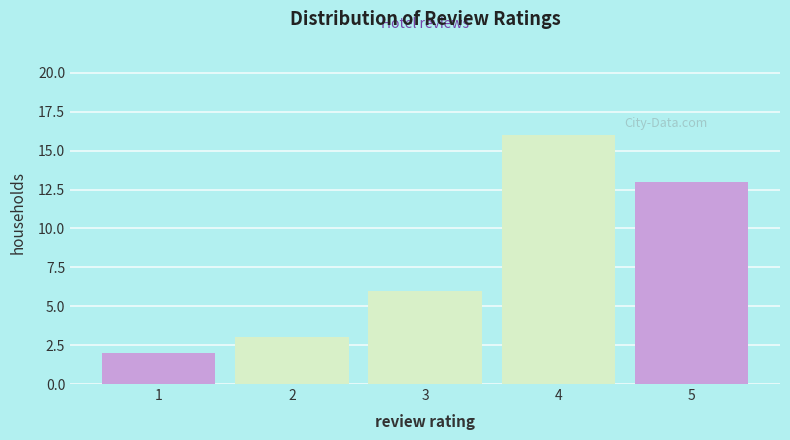

Reading right to left, what are all the values shown in this chart?

13	16	6	3	2